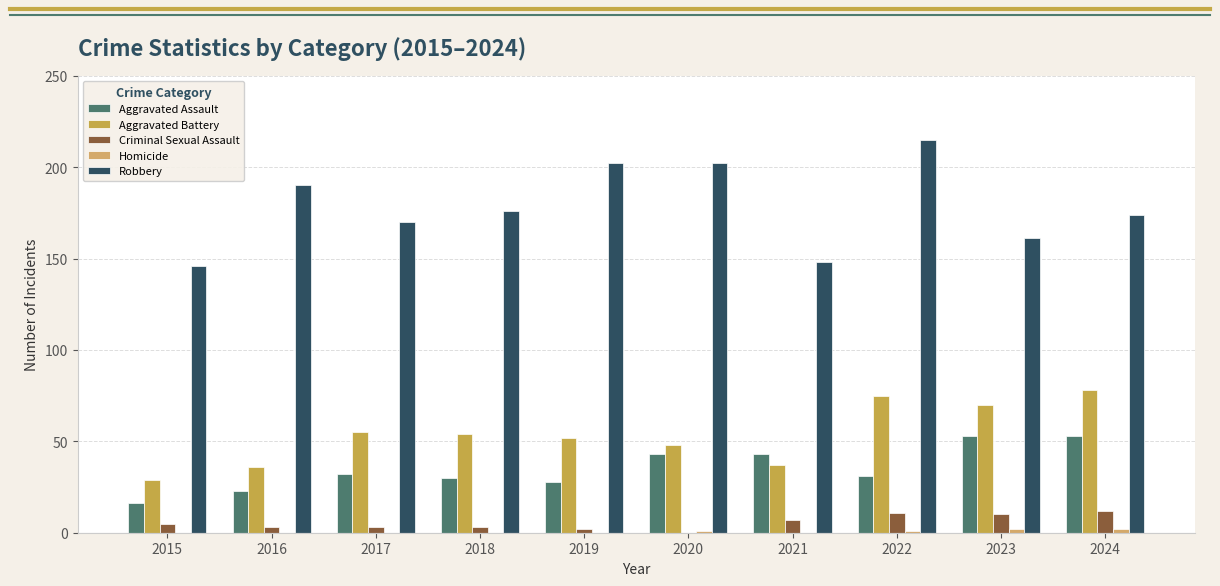

How many series are shown in this chart?

5